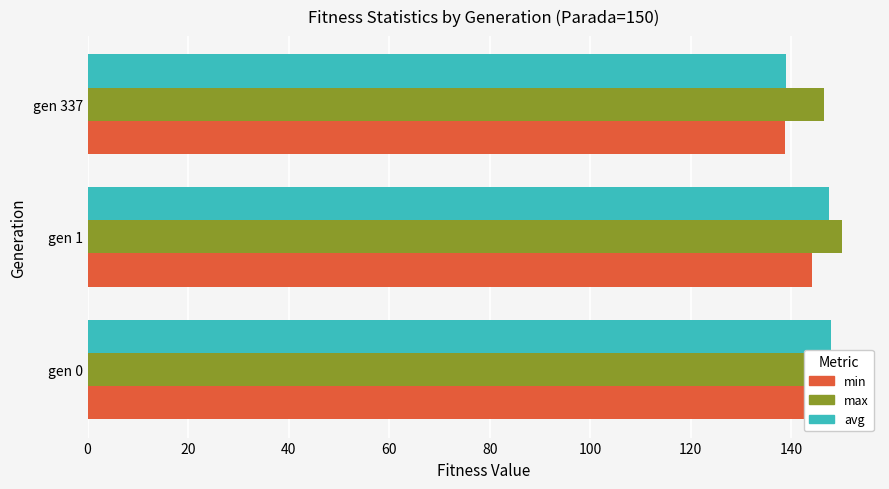

What is the value of the min bar at the 2nd from the left?

144.2